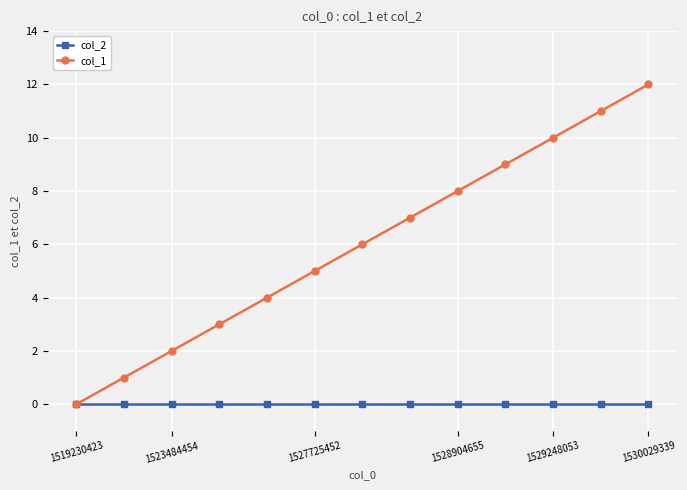

True or false: col_1 has more than 1 points higher than both neighbors.

False